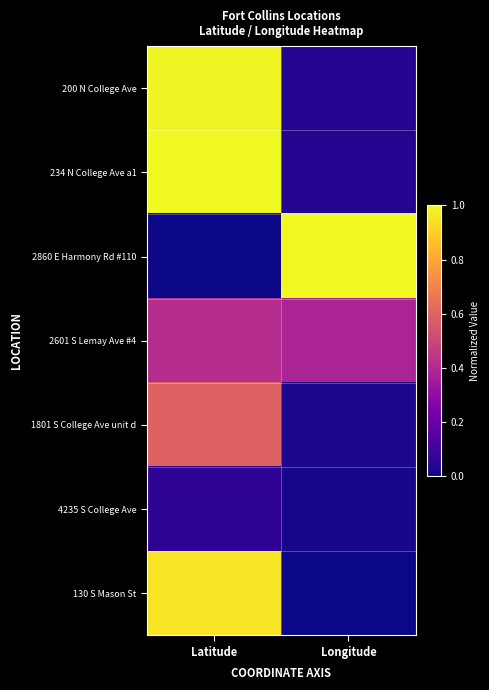

Between Latitude and Longitude, which series saw the biggest shift?

2860 E Harmony Rd #110